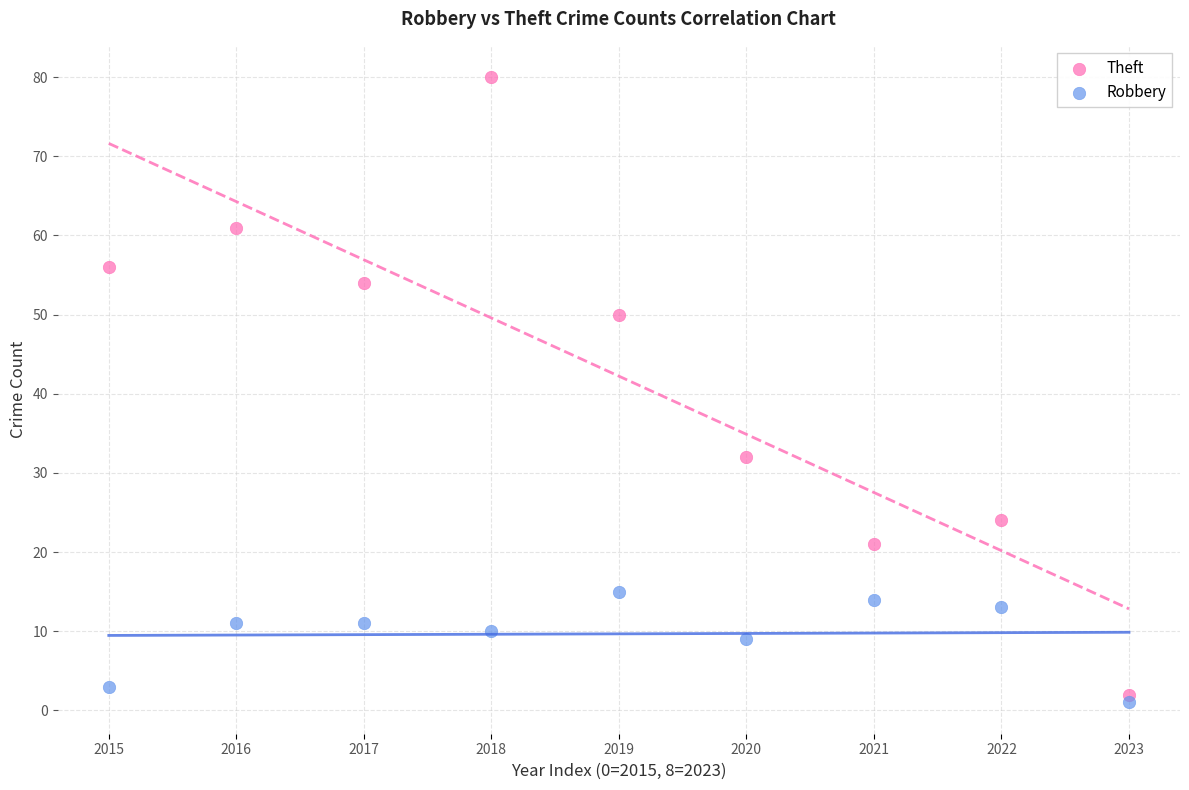

What are all the series names shown in the legend?

Theft, Robbery